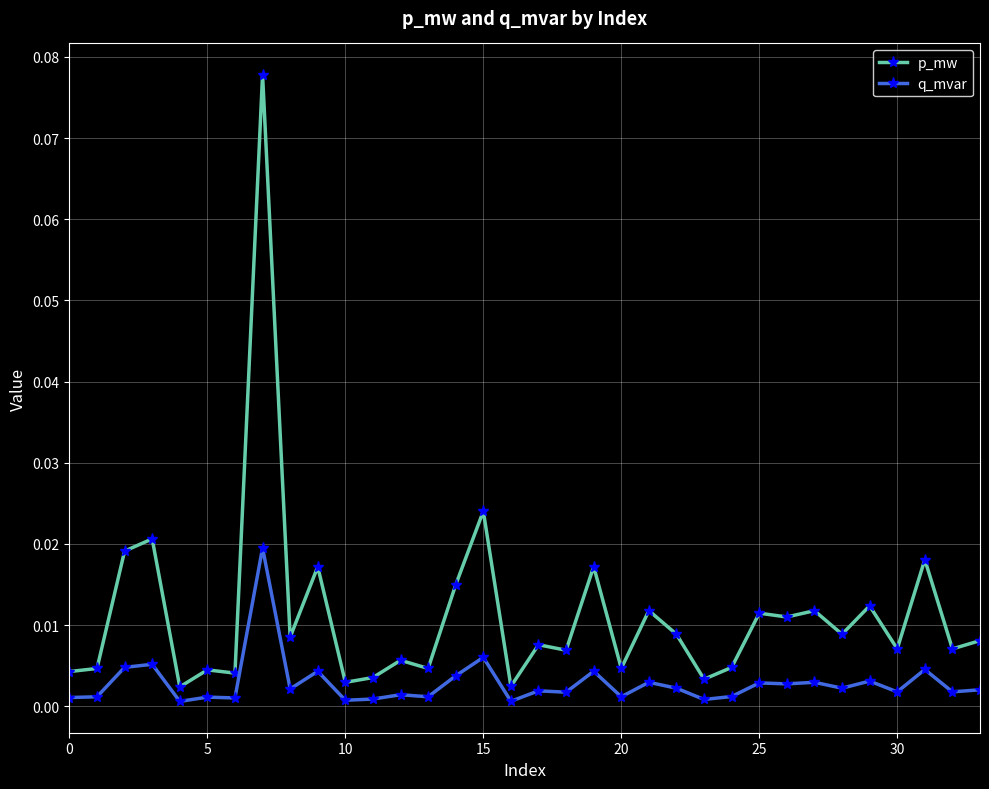

Which series has the largest total across all categories?

p_mw